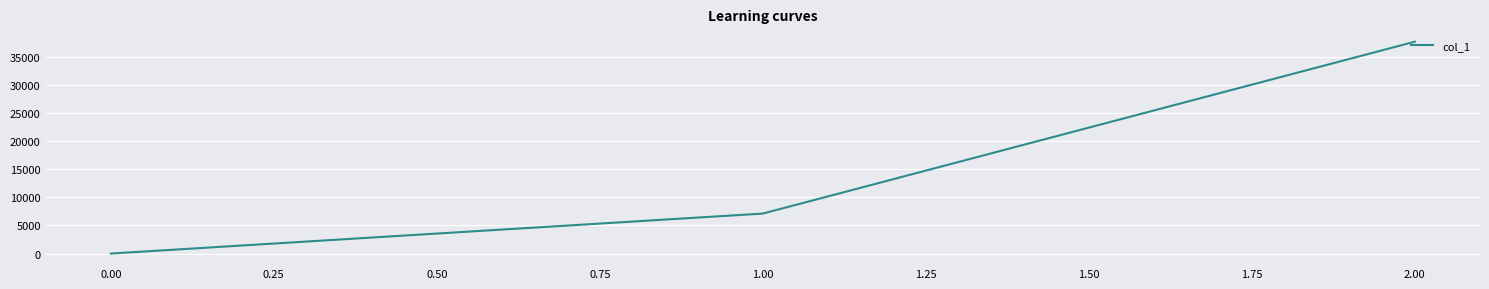

Between 0.00 and 2.00, which is larger?

2.00